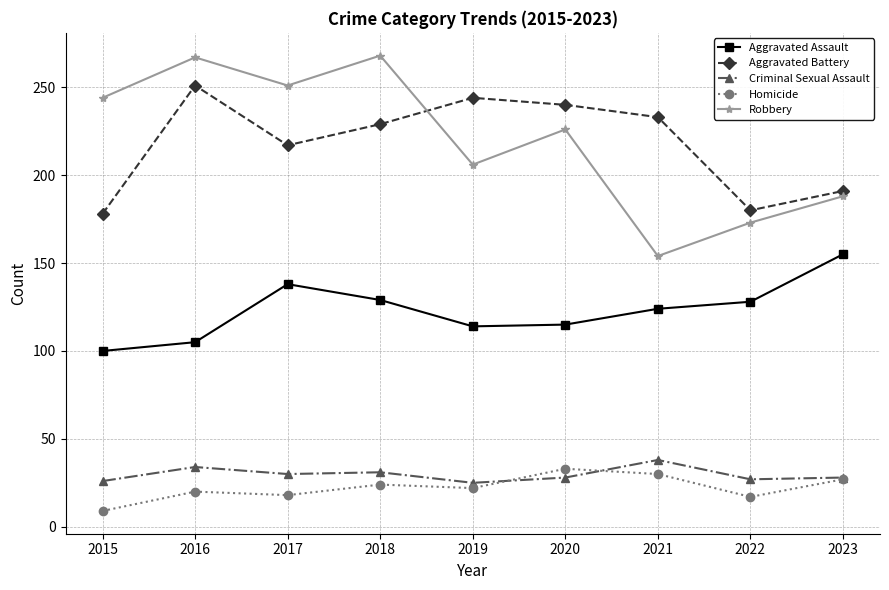

What is the value of the Aggravated Assault point at the 5th from the left?

114